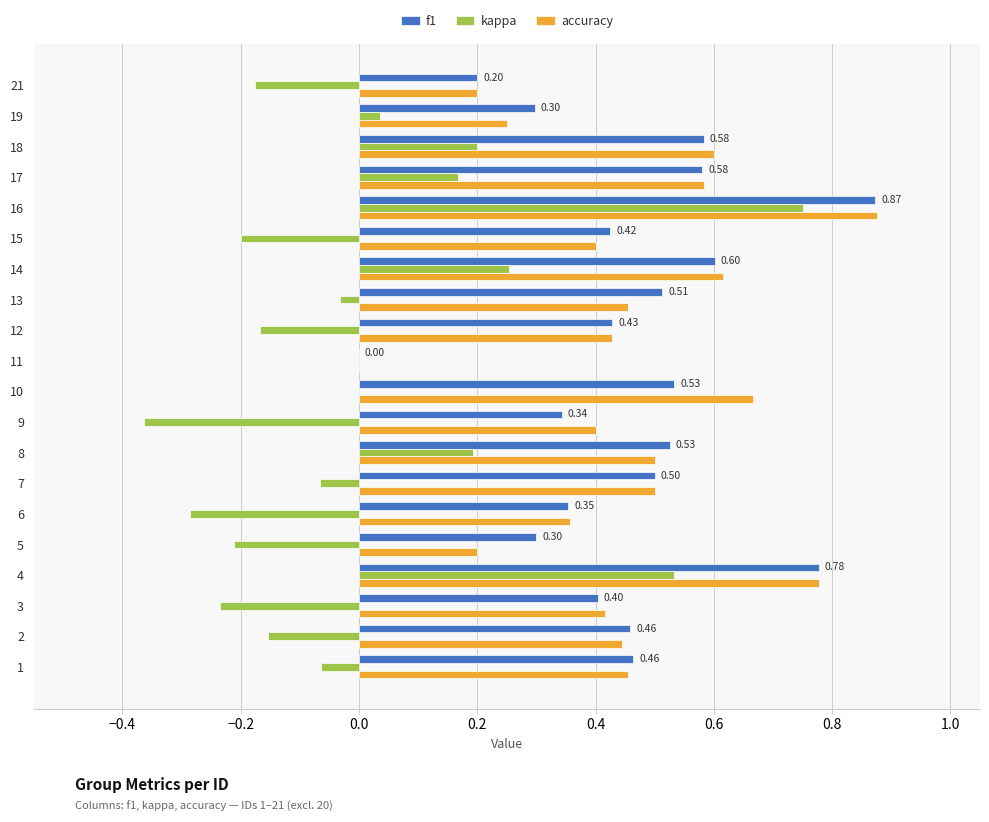

How many values in f1 are above zero?

19